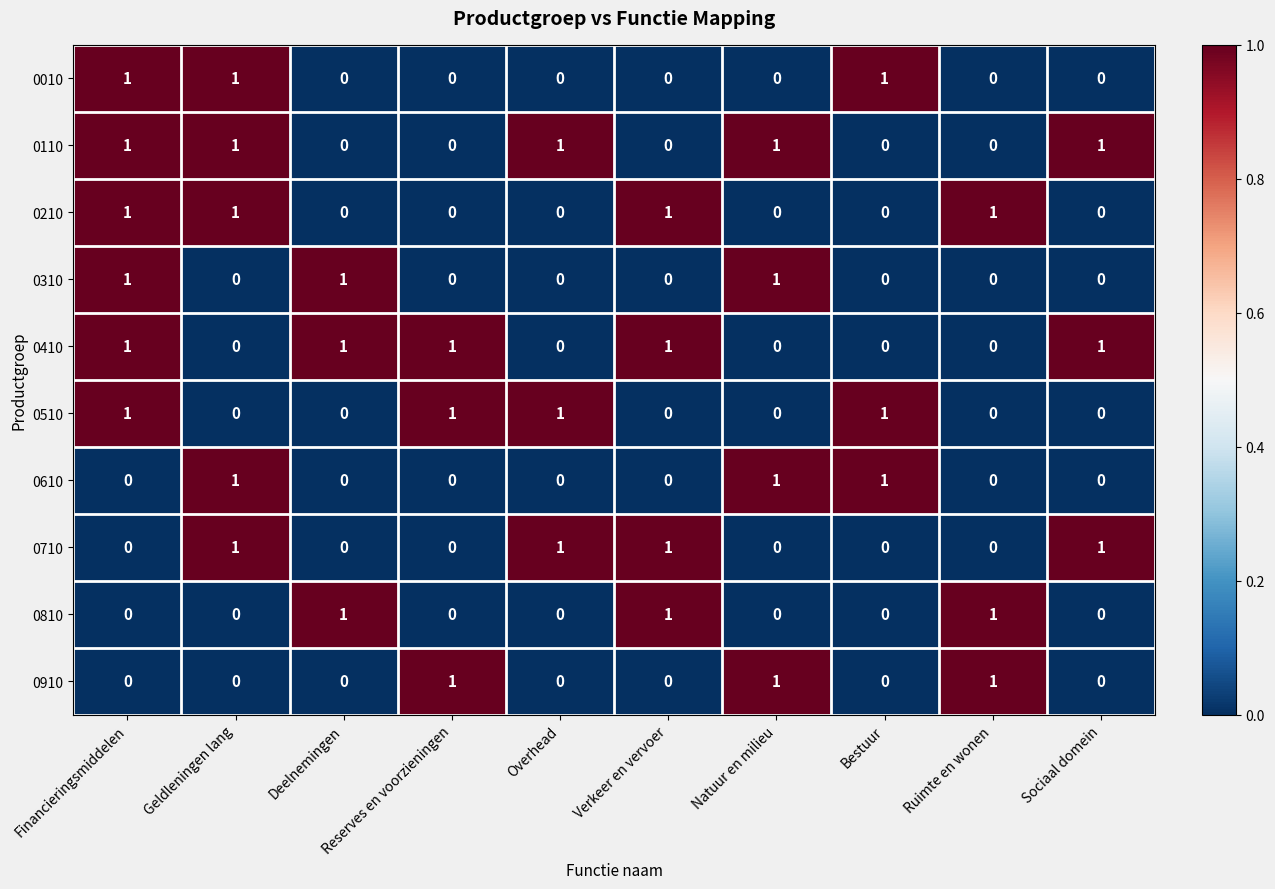

Count the number of categories in the chart.

10